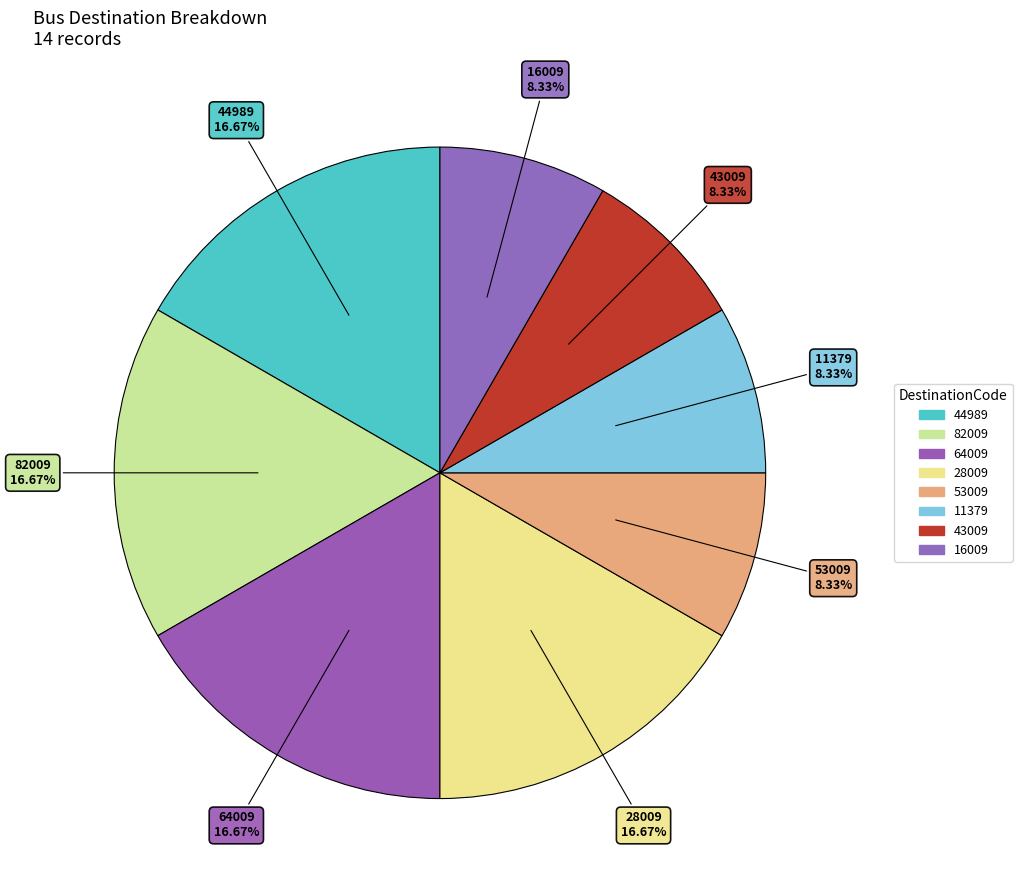

To the nearest percent, what is the difference between the 53009 and 64009 slice percentages?

8%